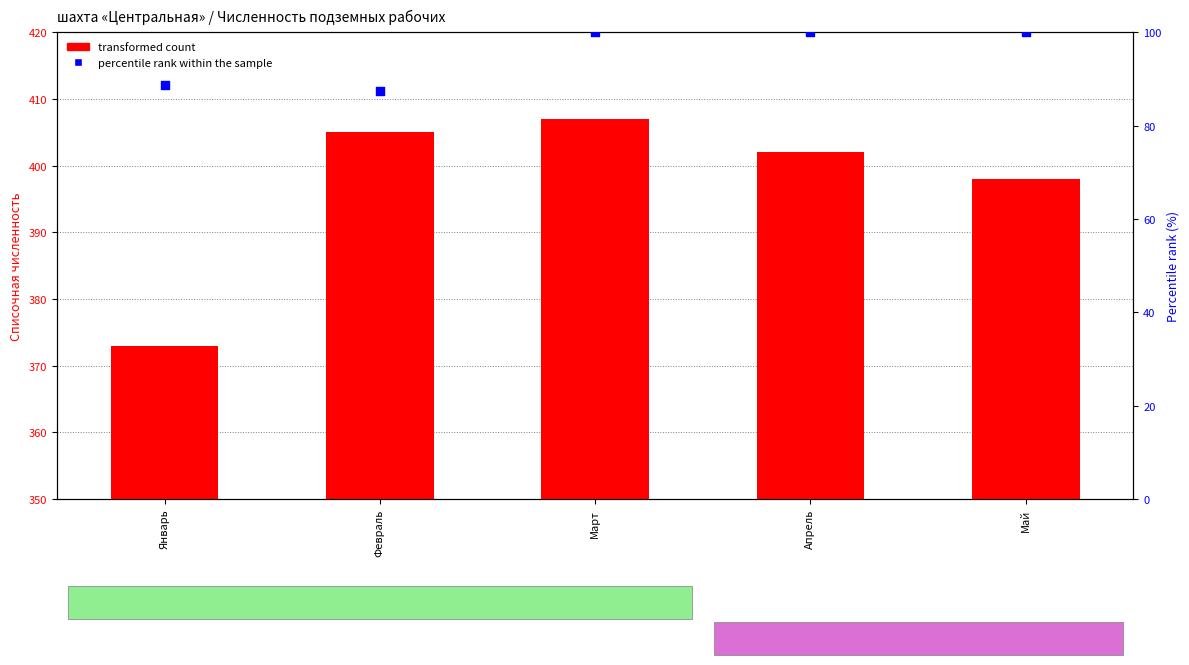

What are all the series names shown in the legend?

transformed count, percentile rank within the sample